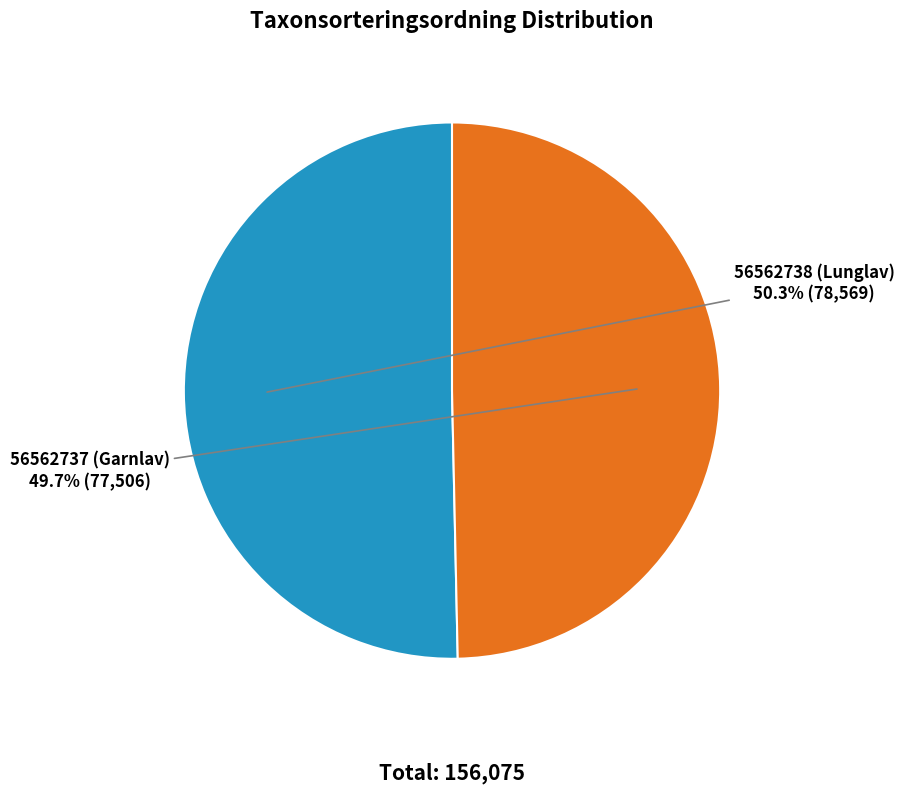

Rank the categories by value from lowest to highest.

56562737 (Garnlav), 56562738 (Lunglav)